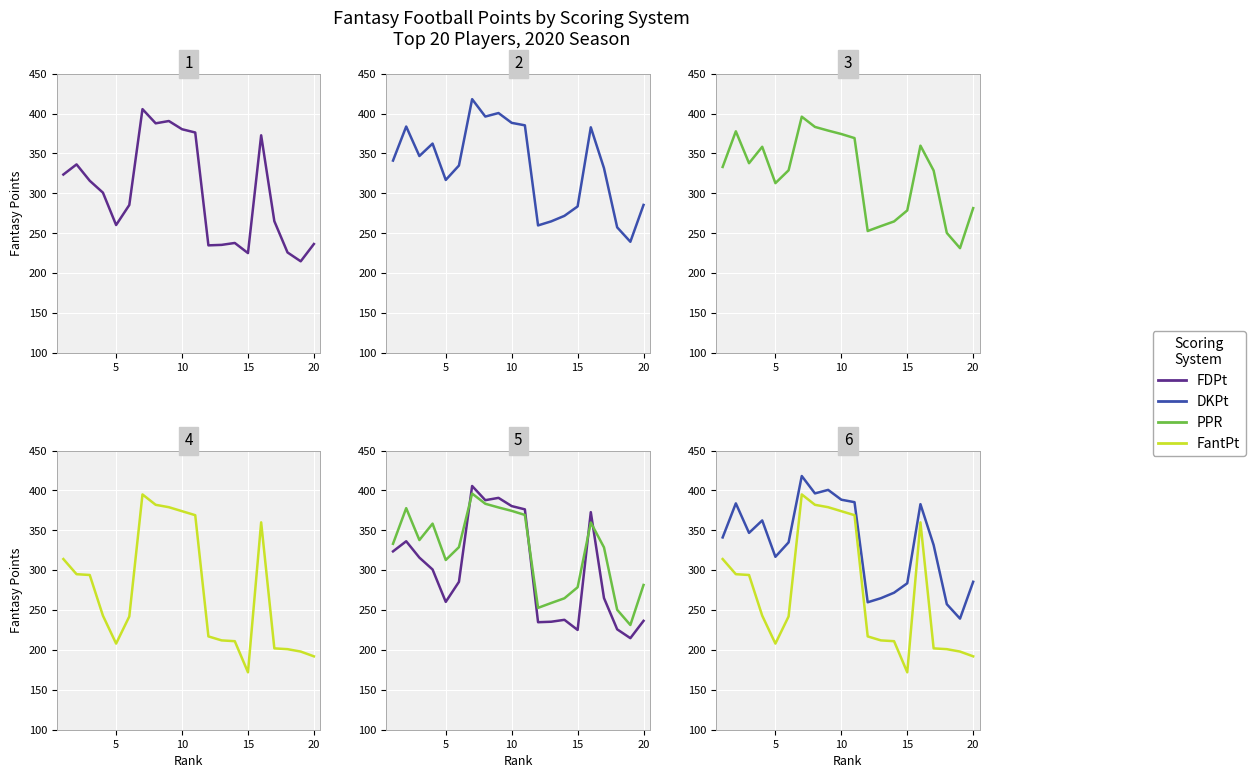

Does the chart display data point markers on the line(s)?

No